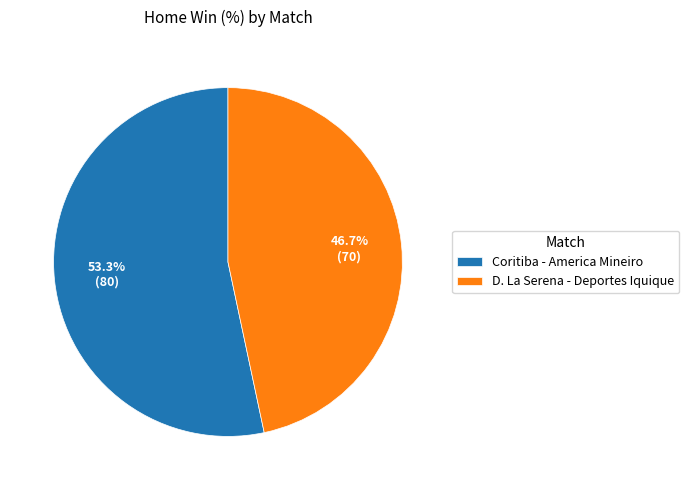

Which slice is the smallest?

D. La Serena - Deportes Iquique